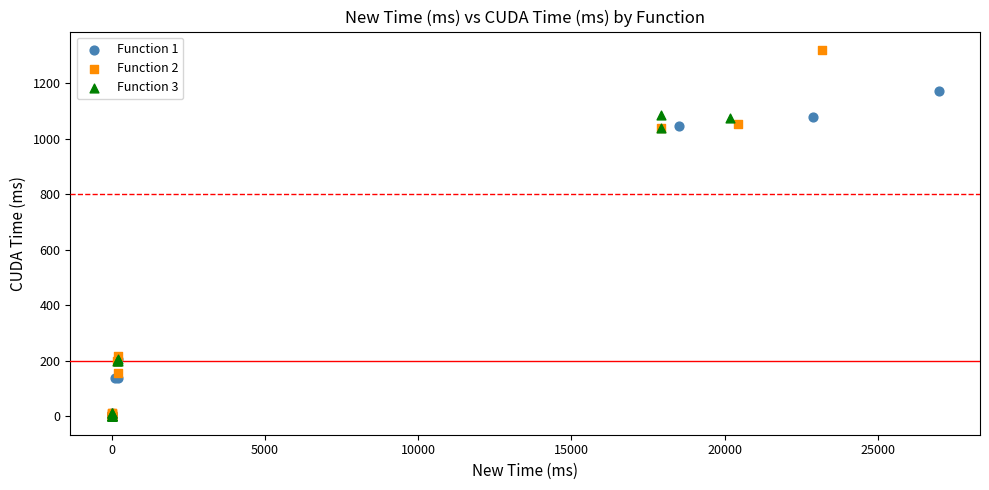

Which series reaches the maximum Y coordinate?

Function 2